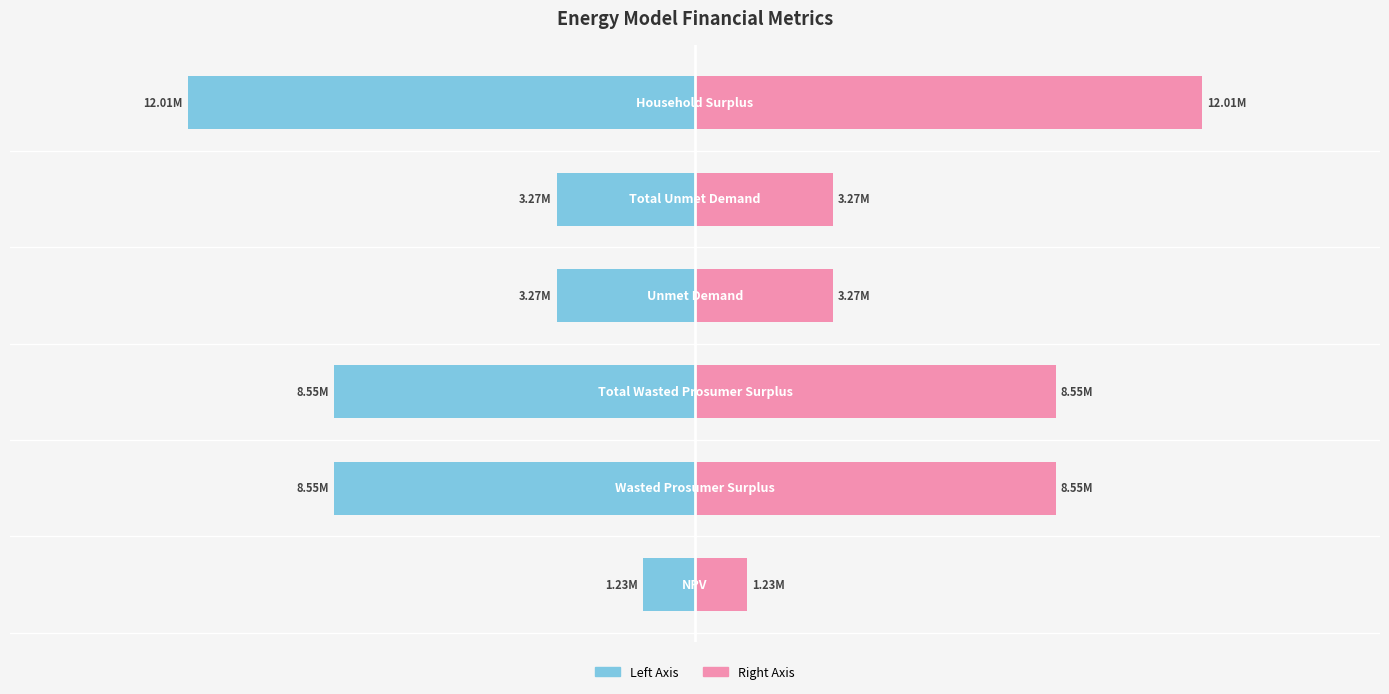

The Value (left) series shows -3270212.5 at 4. True or false?

True